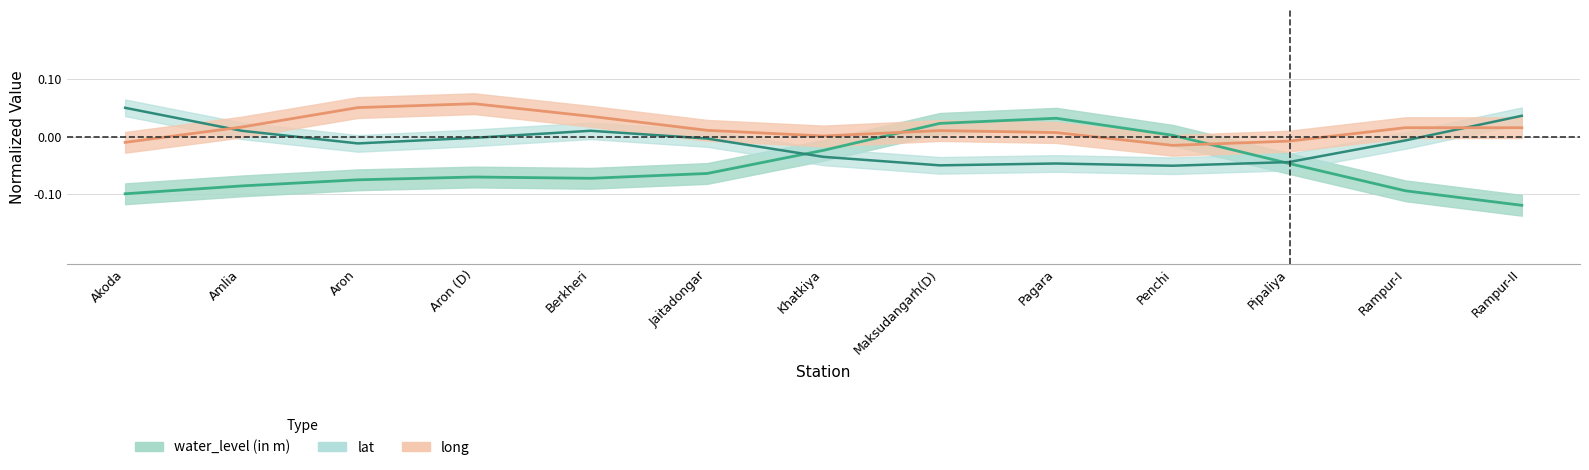

Is it true that lat equals 0.0 at Amlia?

True